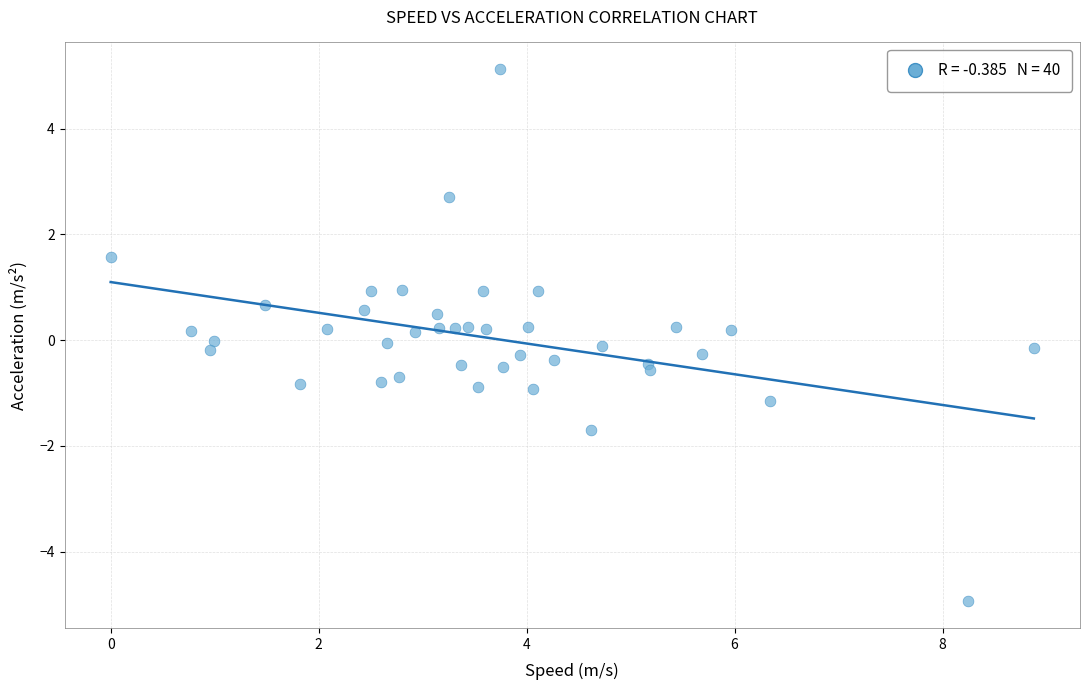

What is the range of X values (max minus min)?

8.9